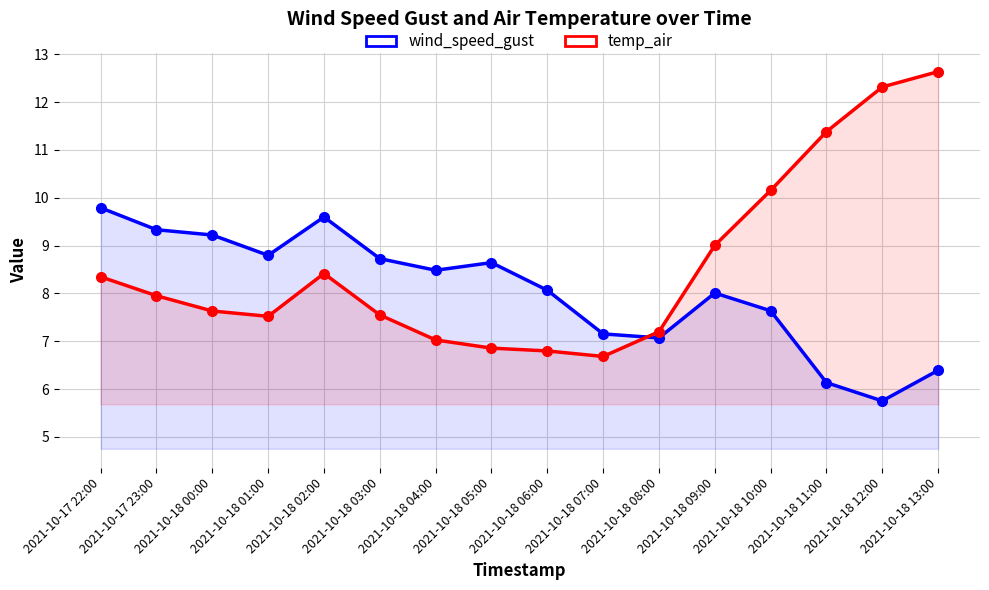

Reading left to right, transcribe all the data shown in this chart.

wind_speed_gust: 9.8	9.3	9.2	8.8	9.6	8.7	8.5	8.6	8.1	7.2	7.1	8.0	7.6	6.1	5.8	6.4
temp_air: 8.3	8.0	7.6	7.5	8.4	7.6	7.0	6.9	6.8	6.7	7.2	9.0	10.2	11.4	12.3	12.6